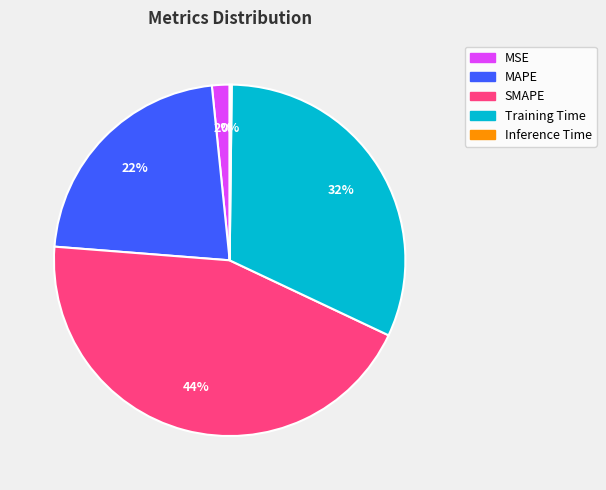

Is it true that SMAPE is 57% of the pie?

False